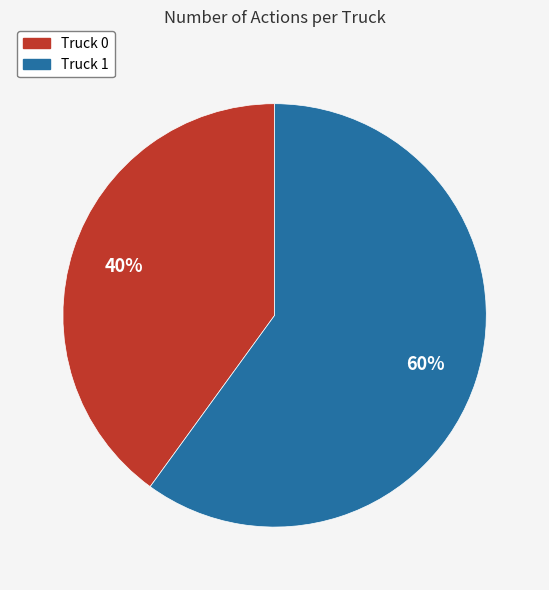

What is the ratio of the value at Truck 1 to the value at Truck 0?

1.5